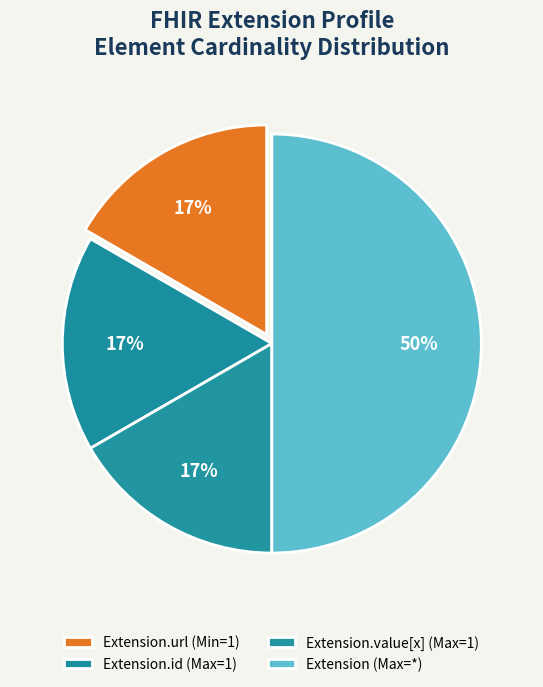

How many slices are in this pie chart?

4